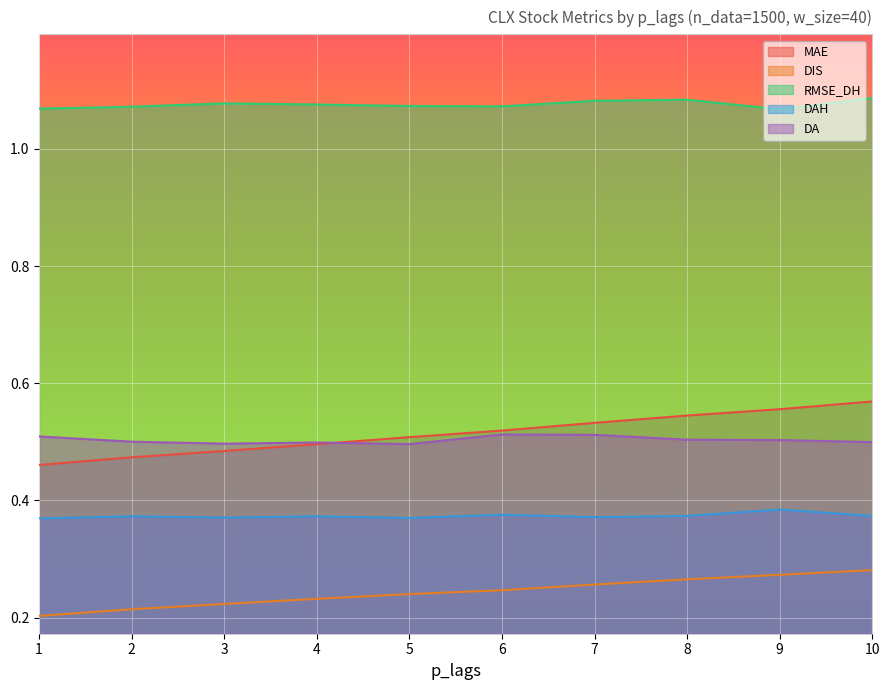

Which category has the lowest value across all series?

1